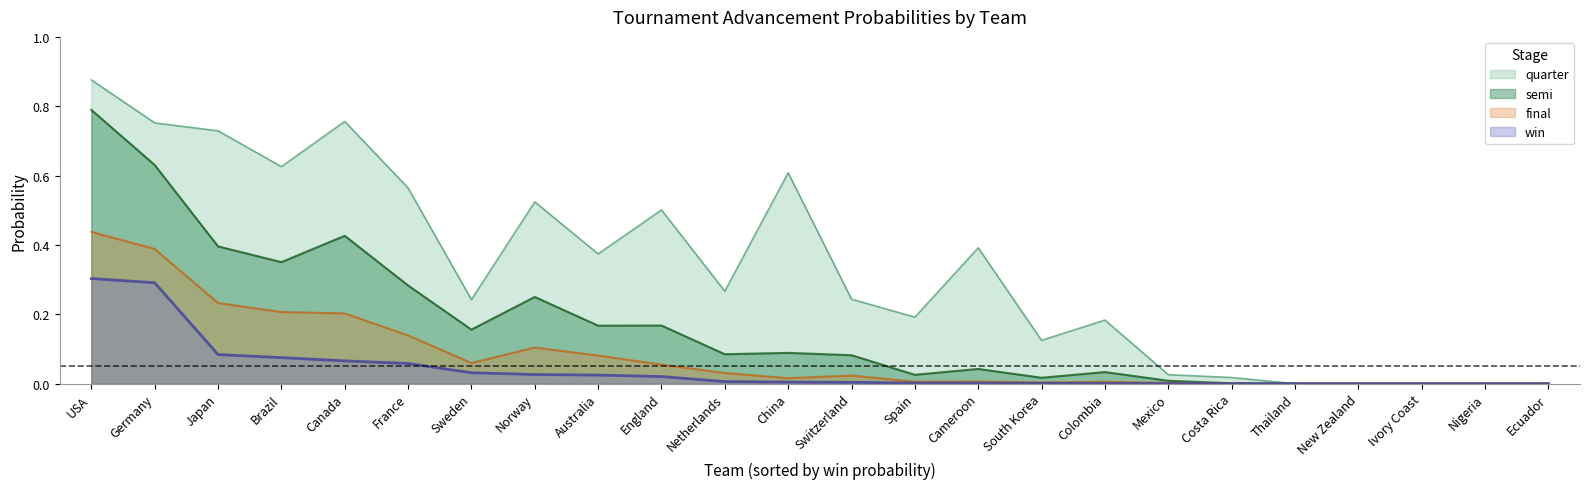

Does the chart have visible grid lines?

No